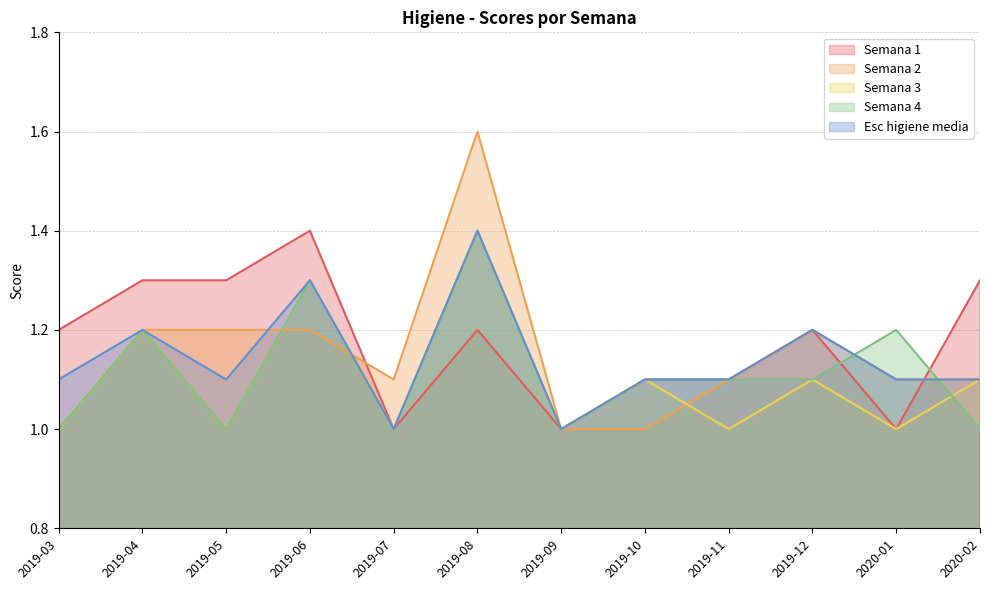

In Esc higiene media, how many points are lower than both neighbors (excluding endpoints)?

3